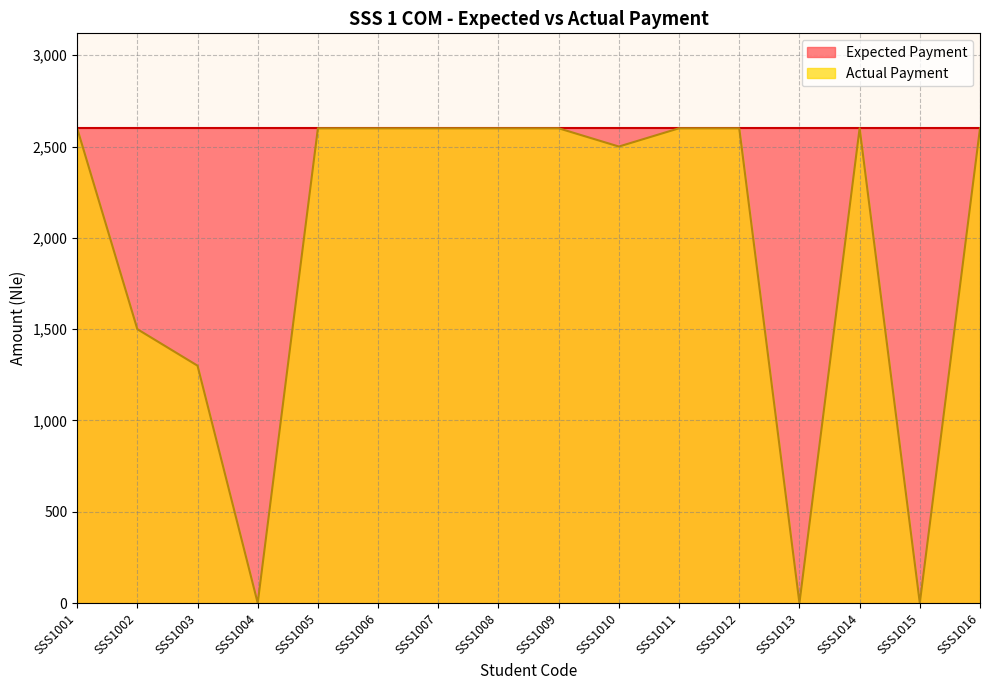

Reading left to right, list all the values displayed in this chart.

SSS1001=2600	SSS1002=1500	SSS1003=1300	SSS1004=0	SSS1005=2600	SSS1006=2600	SSS1007=2600	SSS1008=2600	SSS1009=2600	SSS1010=2500	SSS1011=2600	SSS1012=2600	SSS1013=0	SSS1014=2600	SSS1015=0	SSS1016=2600